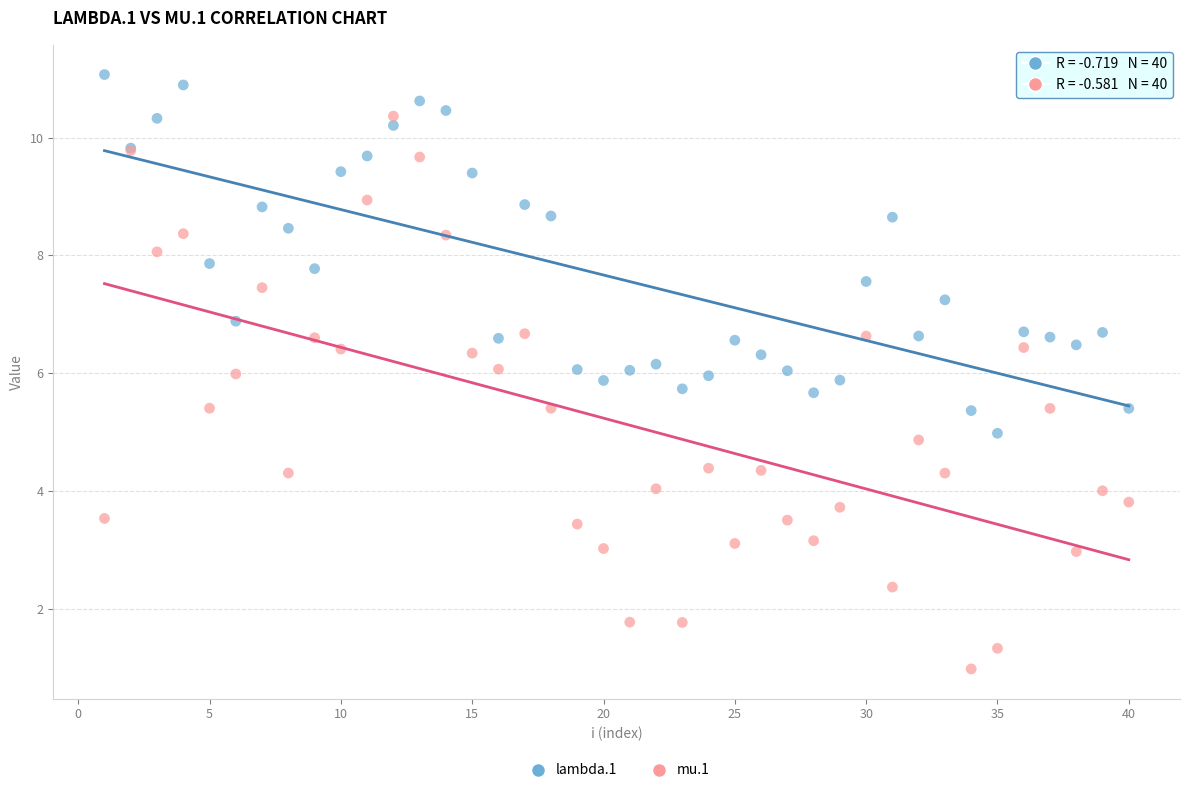

What is the X range (max minus min) for the scatter plot?

39.0